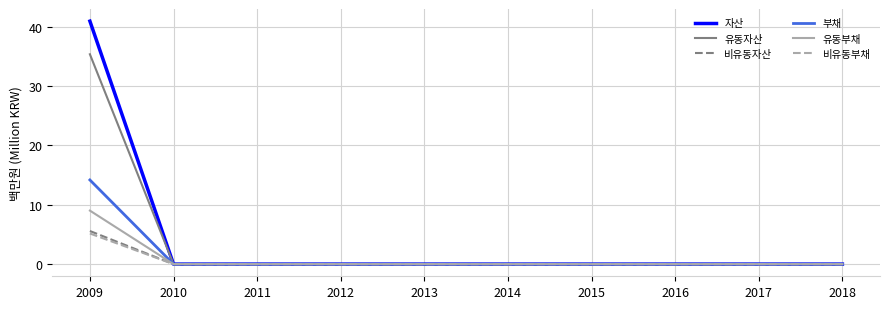

Reading left to right, what are all the values shown in this chart?

자산: 41.0	0.0	0.0	0.0	0.0	0.0	0.0	0.0	0.0	0.0
유동자산: 35.4	0.0	0.0	0.0	0.0	0.0	0.0	0.0	0.0	0.0
비유동자산: 5.6	0.0	0.0	0.0	0.0	0.0	0.0	0.0	0.0	0.0
부채: 14.2	0.0	0.0	0.0	0.0	0.0	0.0	0.0	0.0	0.0
유동부채: 9.0	0.0	0.0	0.0	0.0	0.0	0.0	0.0	0.0	0.0
비유동부채: 5.2	0.0	0.0	0.0	0.0	0.0	0.0	0.0	0.0	0.0